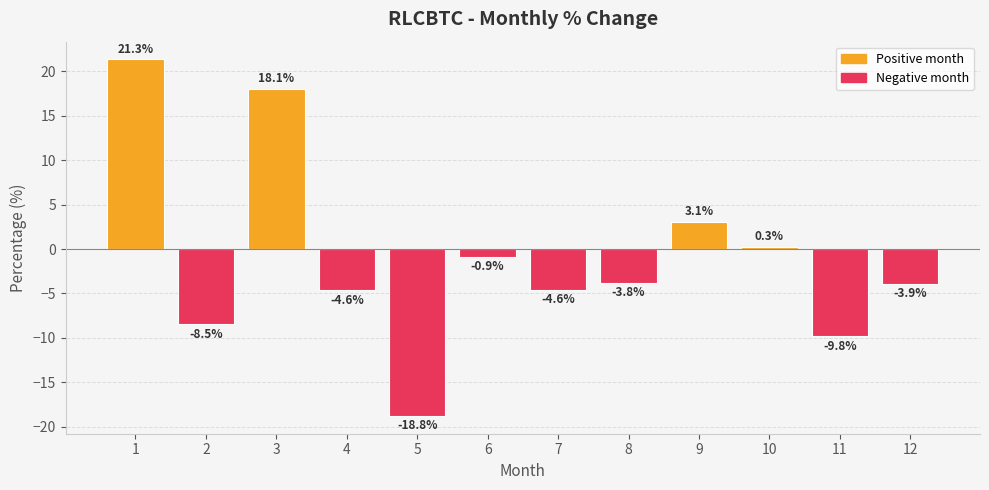

Reading left to right, transcribe all the data shown in this chart.

1=21.3	2=-8.5	3=18.1	4=-4.6	5=-18.8	6=-0.9	7=-4.6	8=-3.8	9=3.1	10=0.3	11=-9.8	12=-3.9